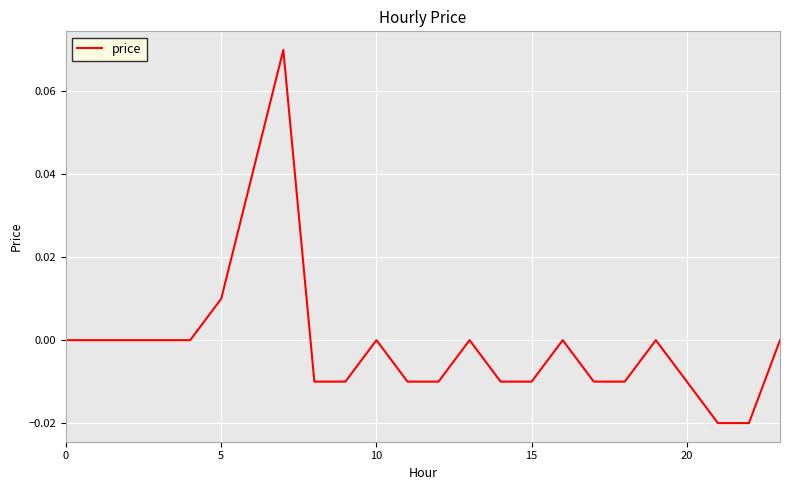

Reading right to left, what are all the values shown in this chart?

0.0	-0.0	-0.0	-0.0	0.0	-0.0	-0.0	0.0	-0.0	-0.0	0.0	-0.0	-0.0	0.0	-0.0	-0.0	0.1	0.0	0.0	0.0	0.0	0.0	0.0	0.0